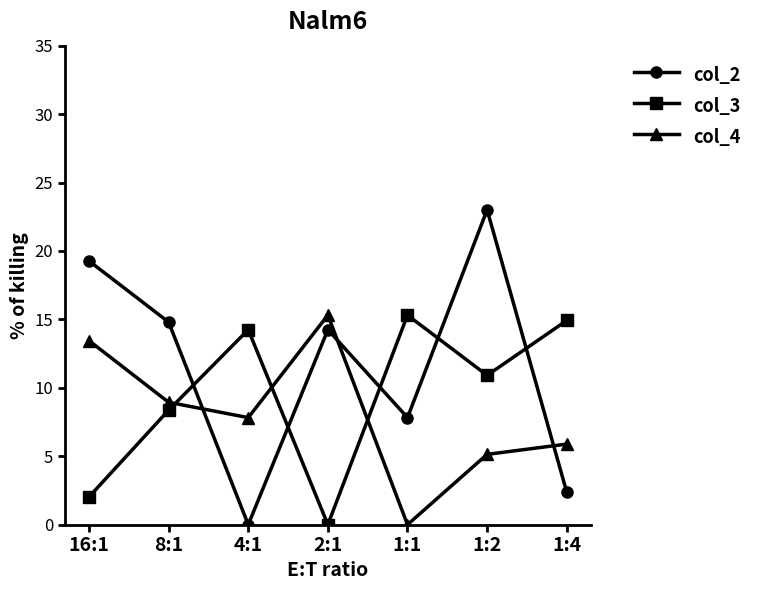

At which category is the sum across all series the highest?

1:2